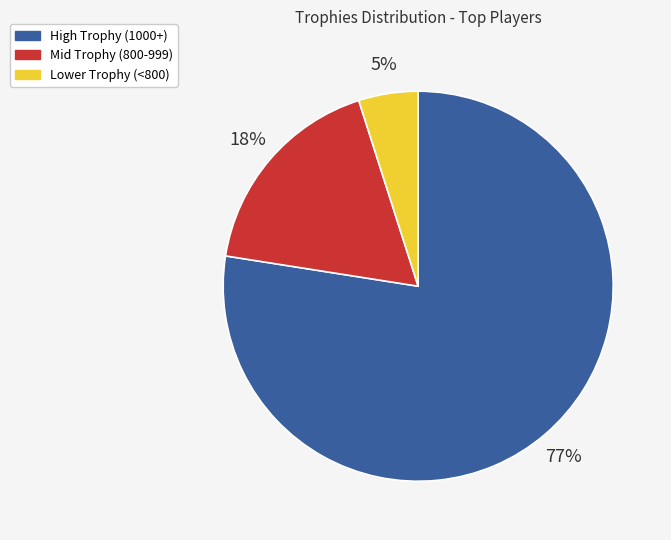

Does any single category account for the majority?

Yes